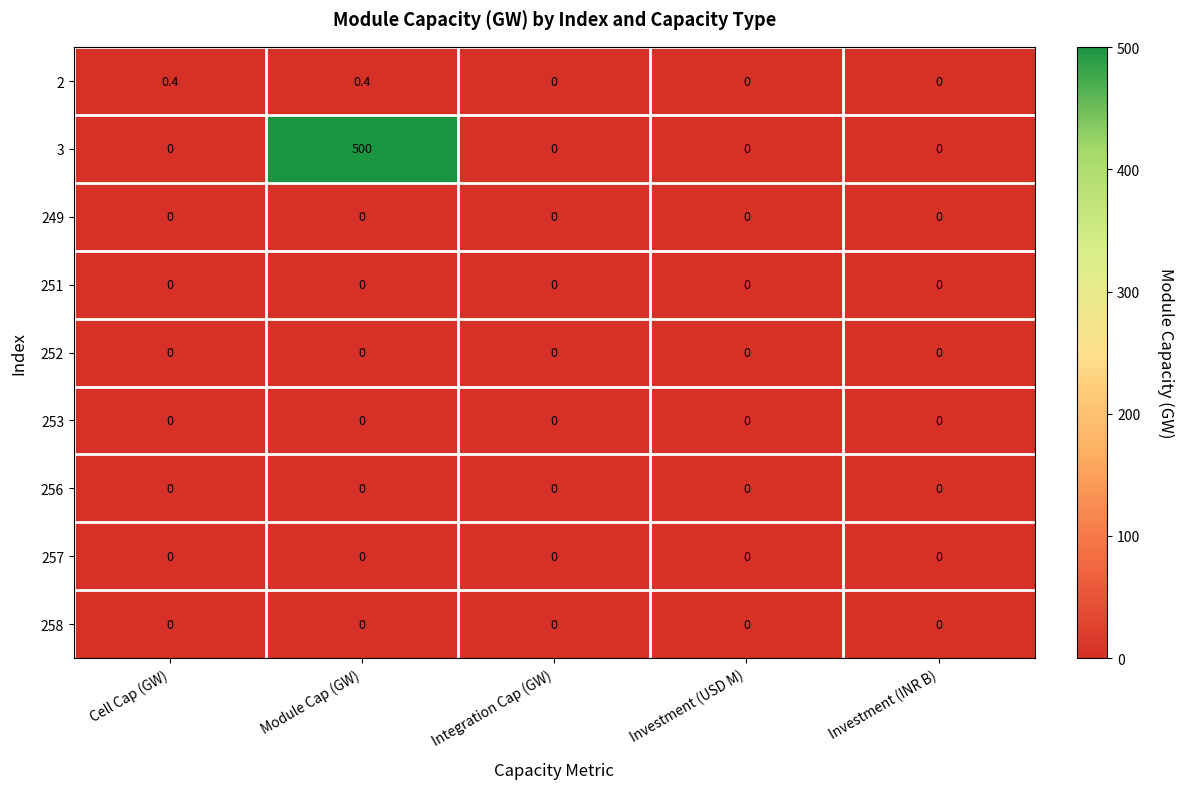

Which series has the largest total across all categories?

3